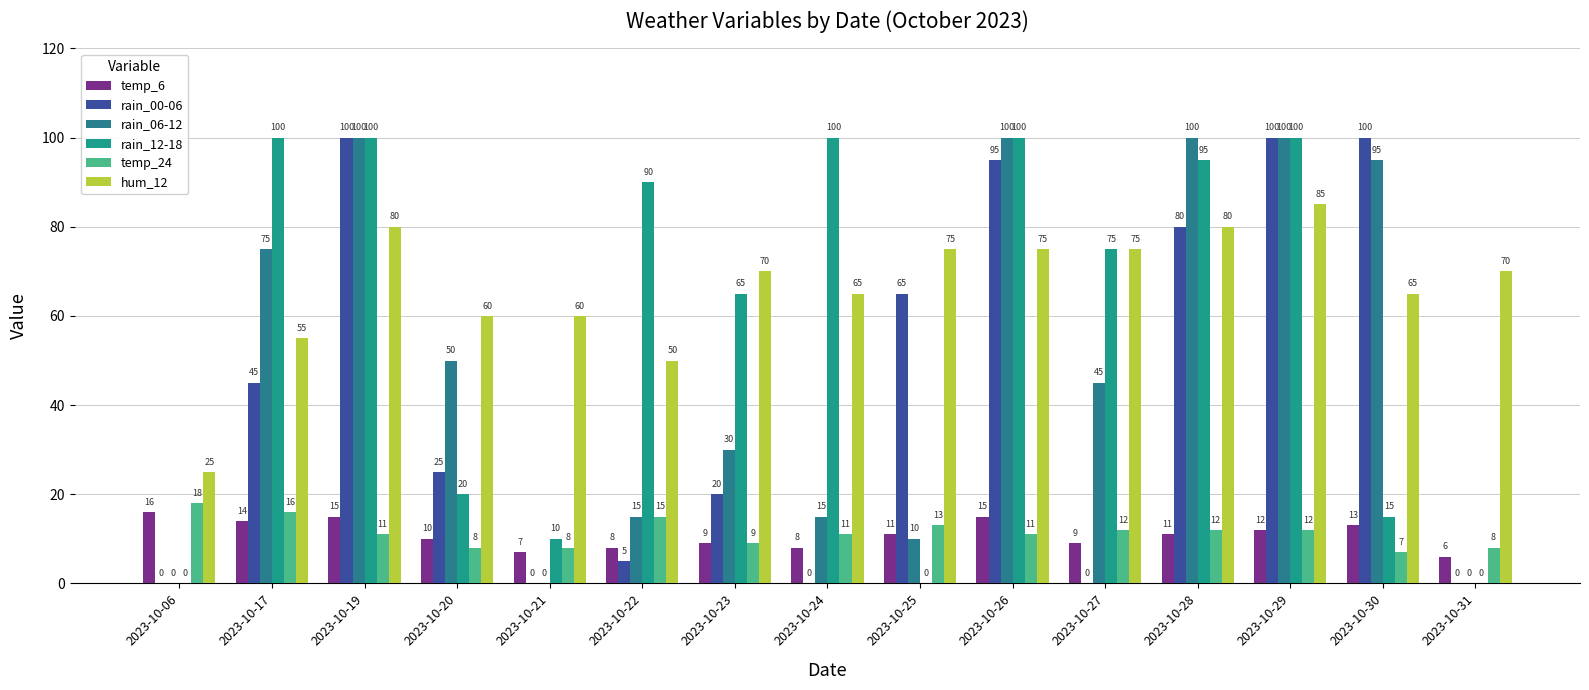

What are all the series names shown in the legend?

temp_6, rain_00-06, rain_06-12, rain_12-18, temp_24, hum_12